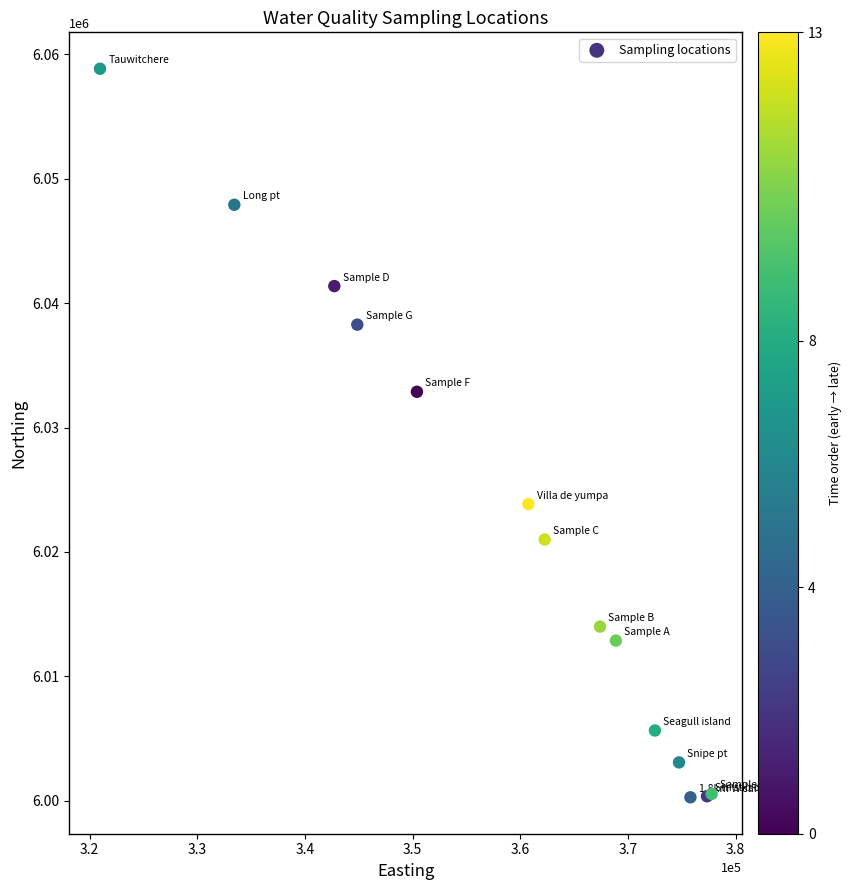

What Y value in the scatter plot is closest to 6029559?

6032876